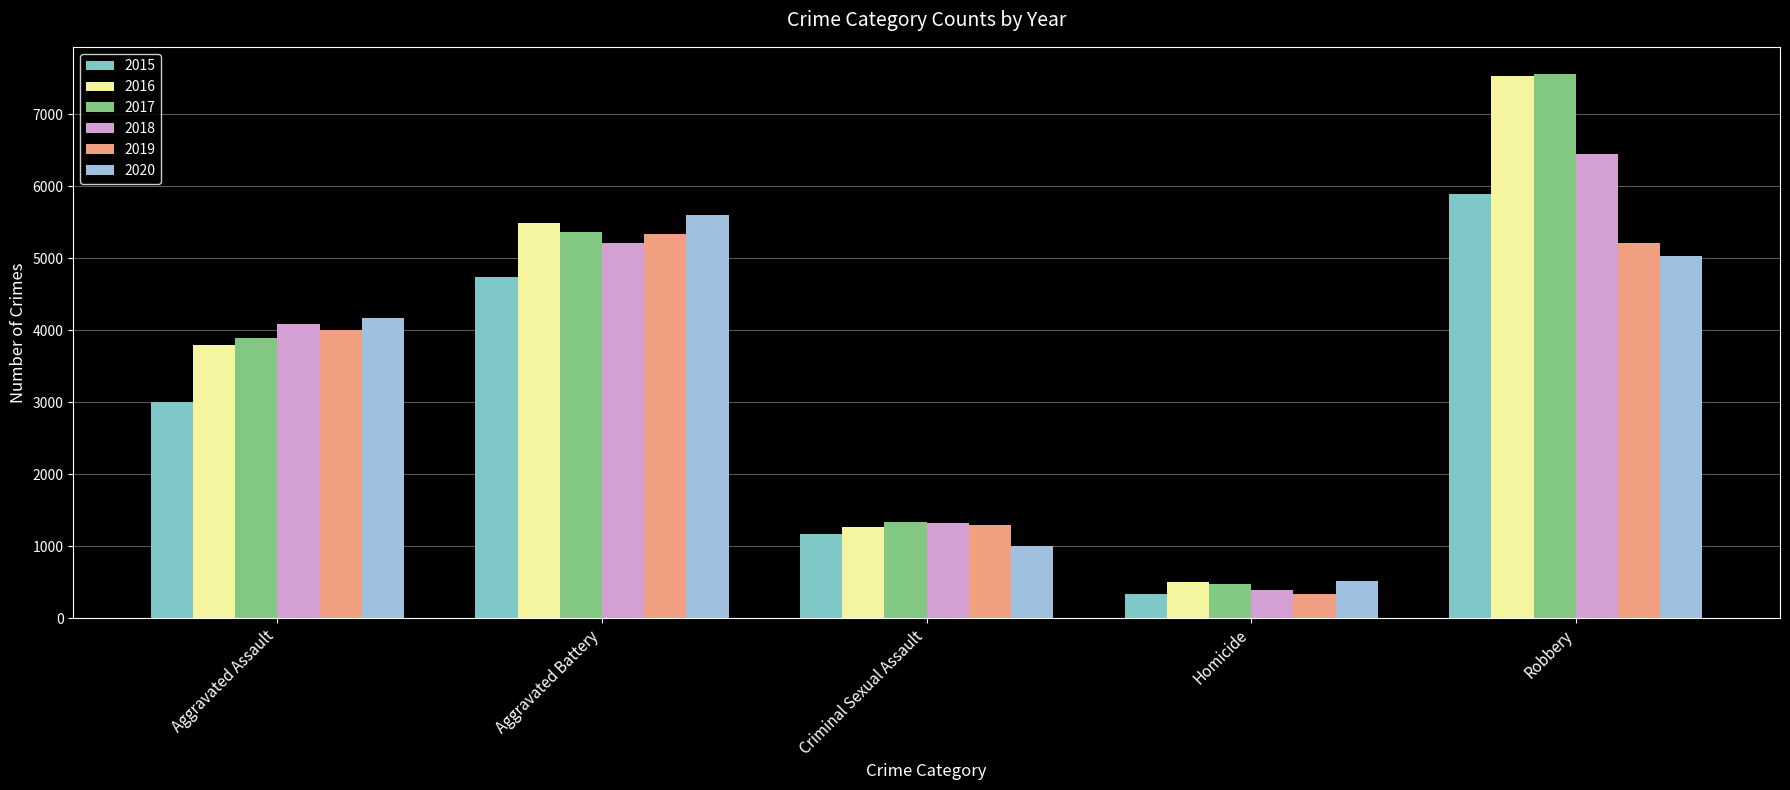

Which series has the largest range (max minus min)?

2017